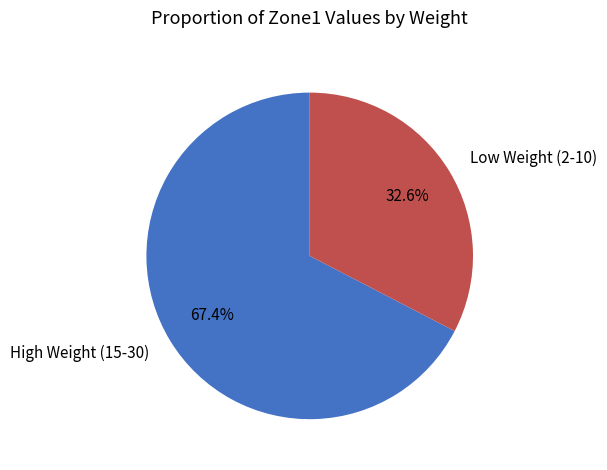

How many slices are in this pie chart?

2